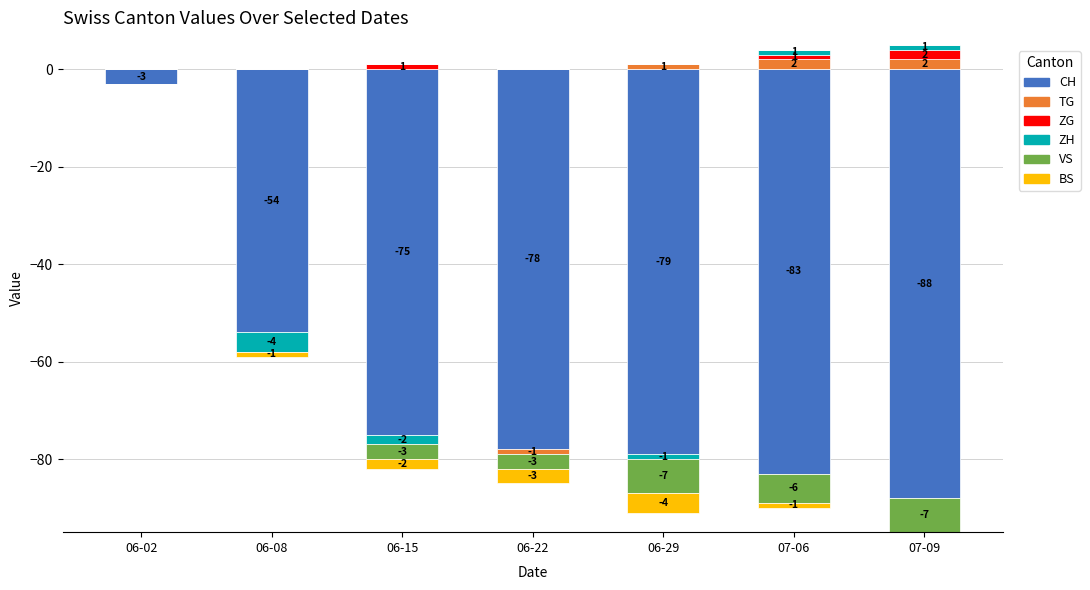

Rank the categories by CH value from highest to lowest.

06-02, 06-08, 06-15, 06-22, 06-29, 07-06, 07-09